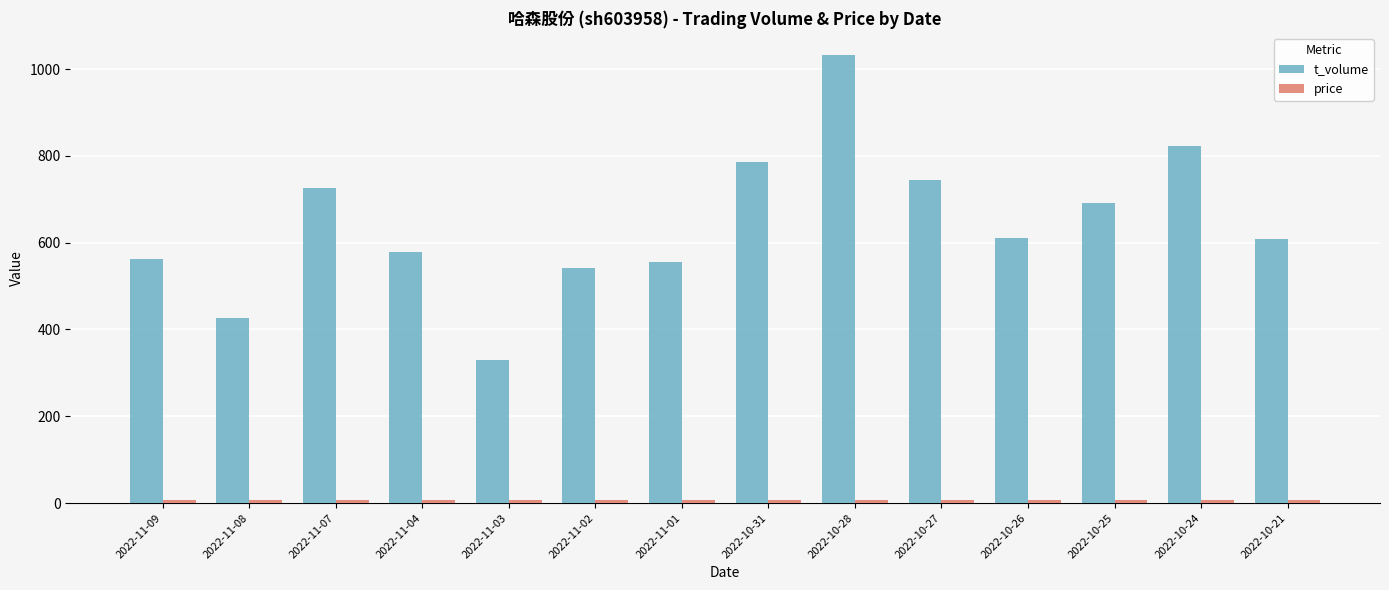

What is the greatest value displayed?

1032.0